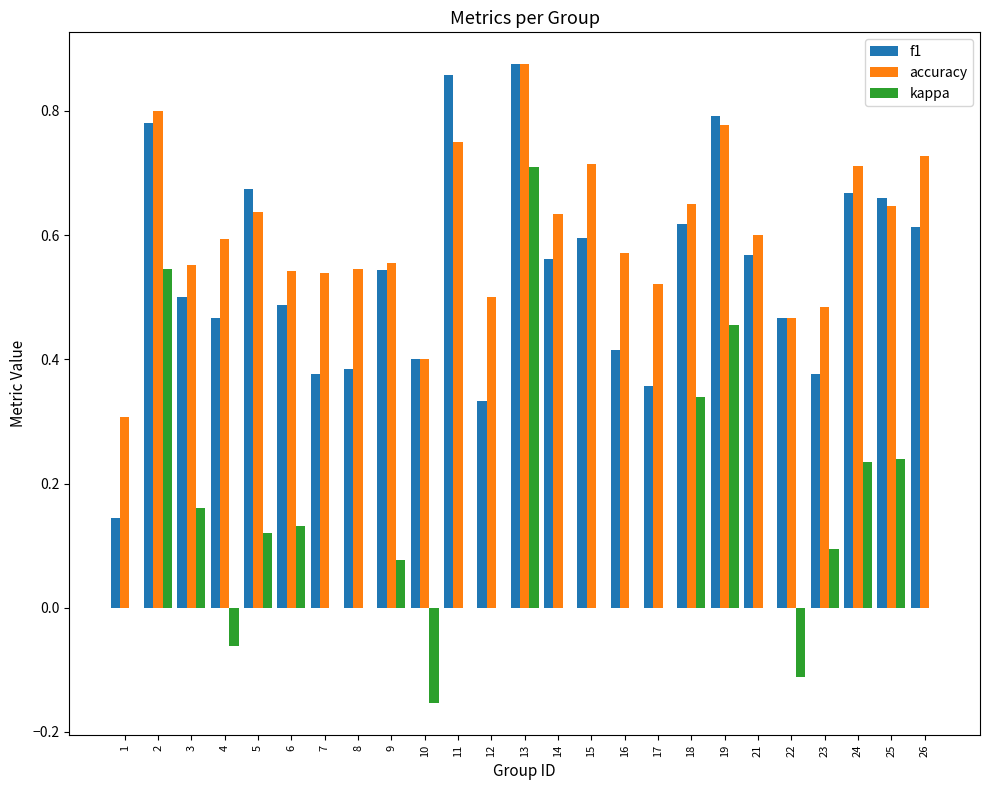

What is the sum of all accuracy values?

15.1